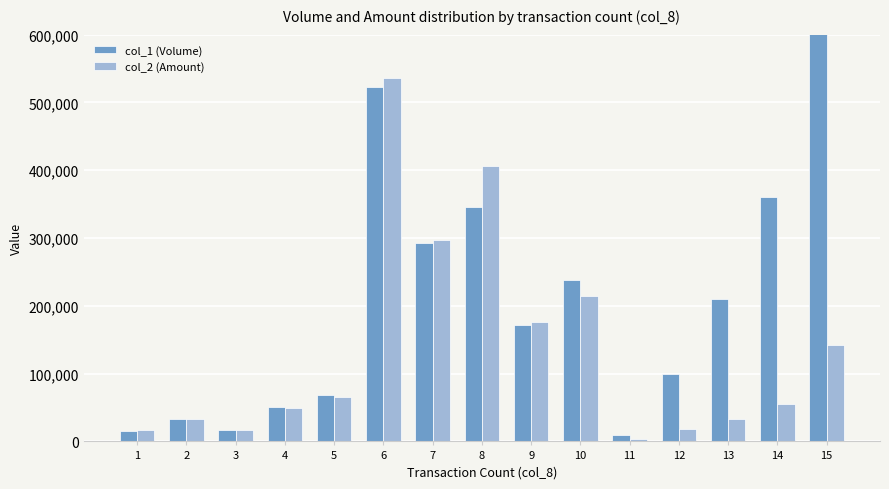

Are the bars horizontal?

No